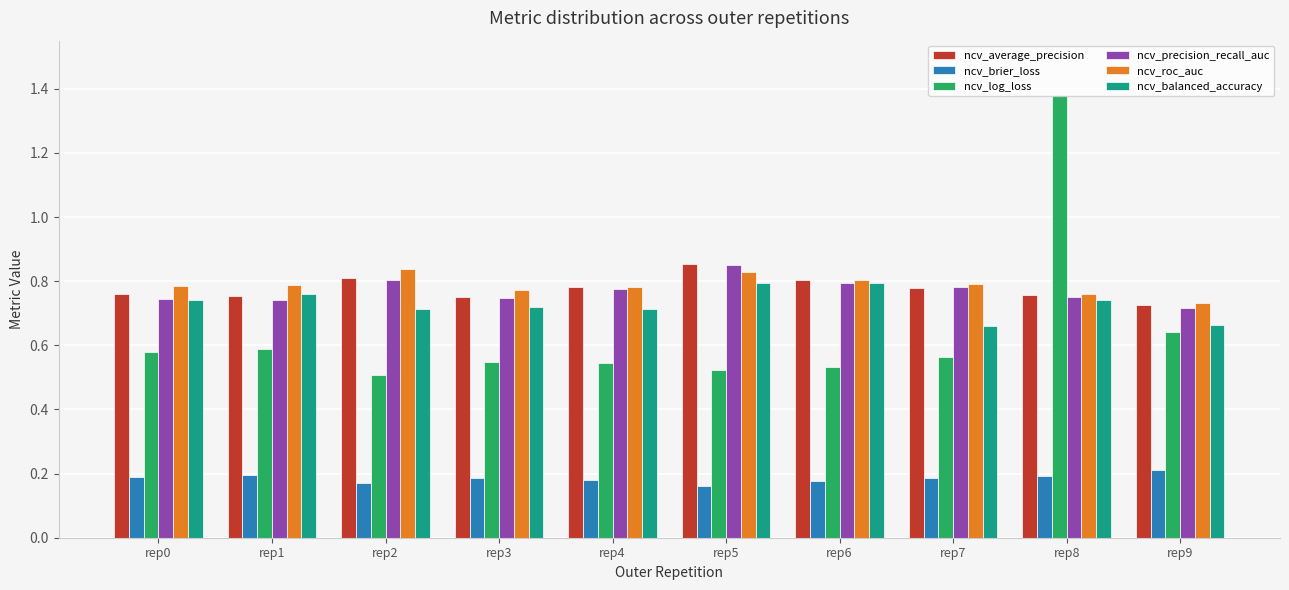

What is the sum of the ncv_precision_recall_auc values at rep1 and rep8?

1.5